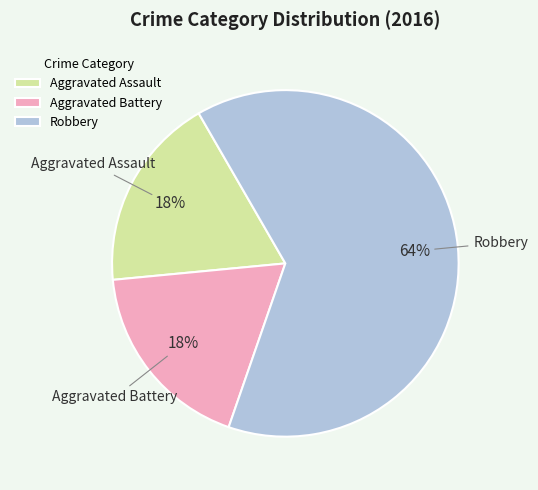

Which category accounts for the majority?

Robbery